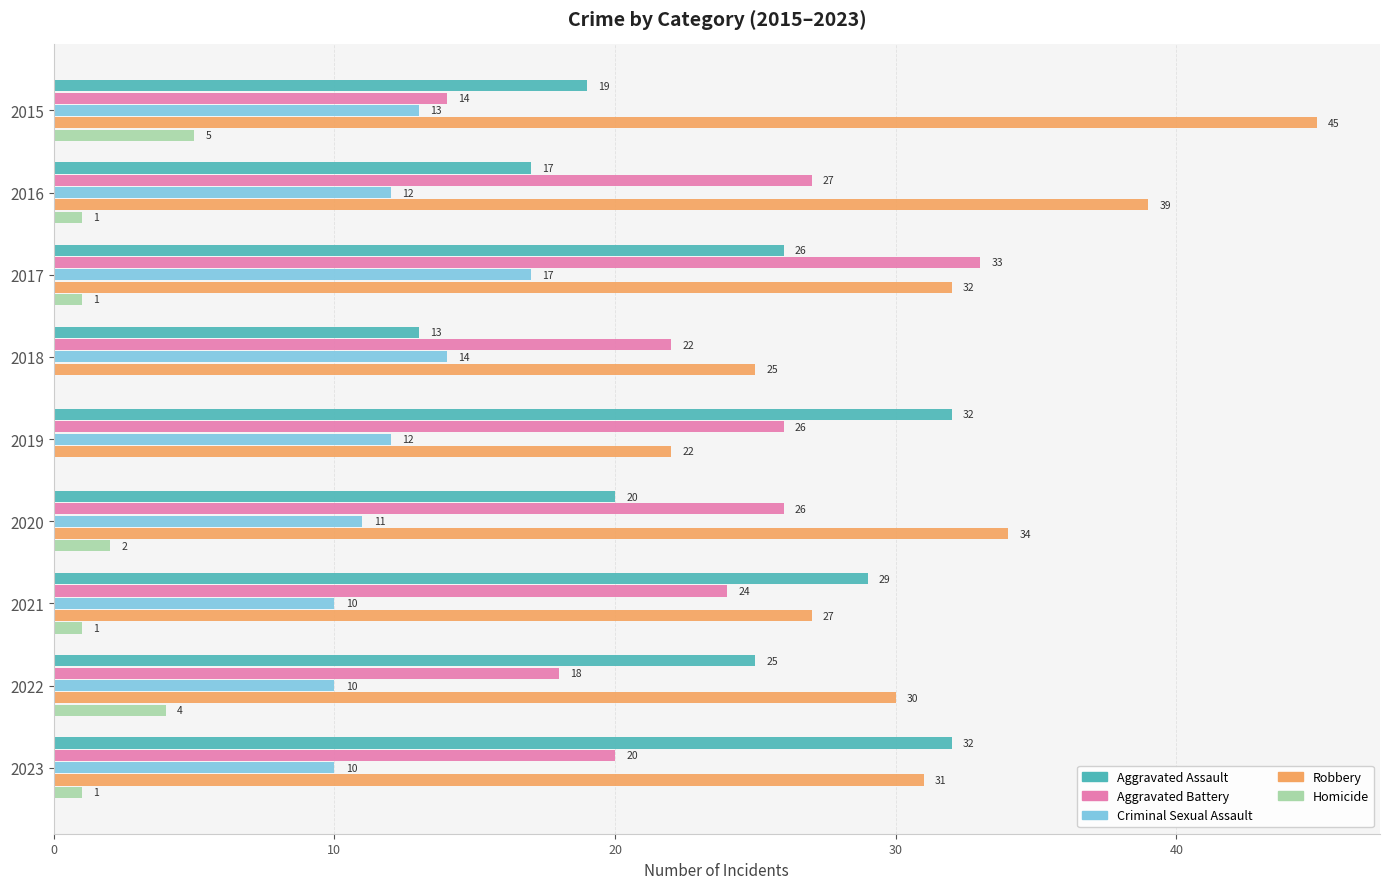

The value of Robbery at 2017 is 13. True or false?

False